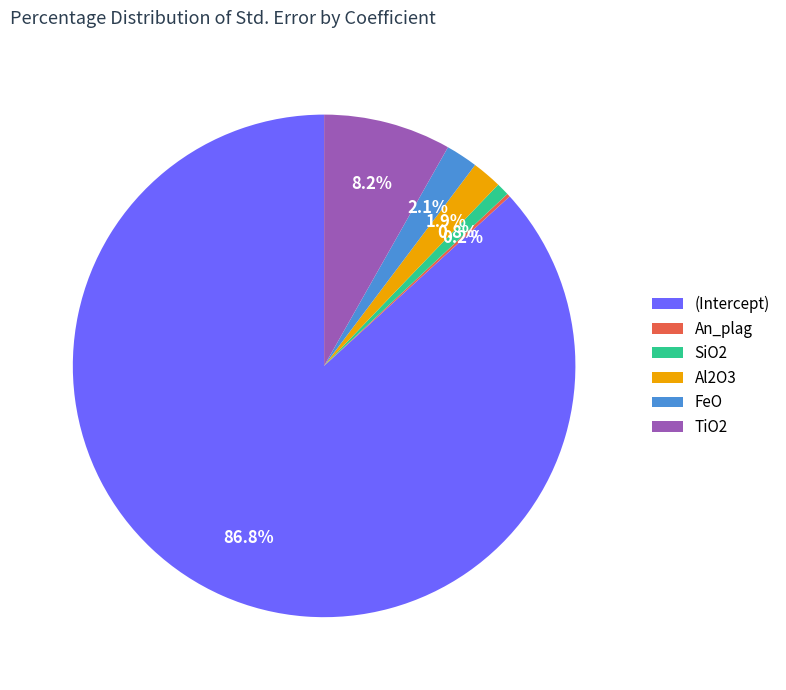

Is FeO the majority of the pie?

No